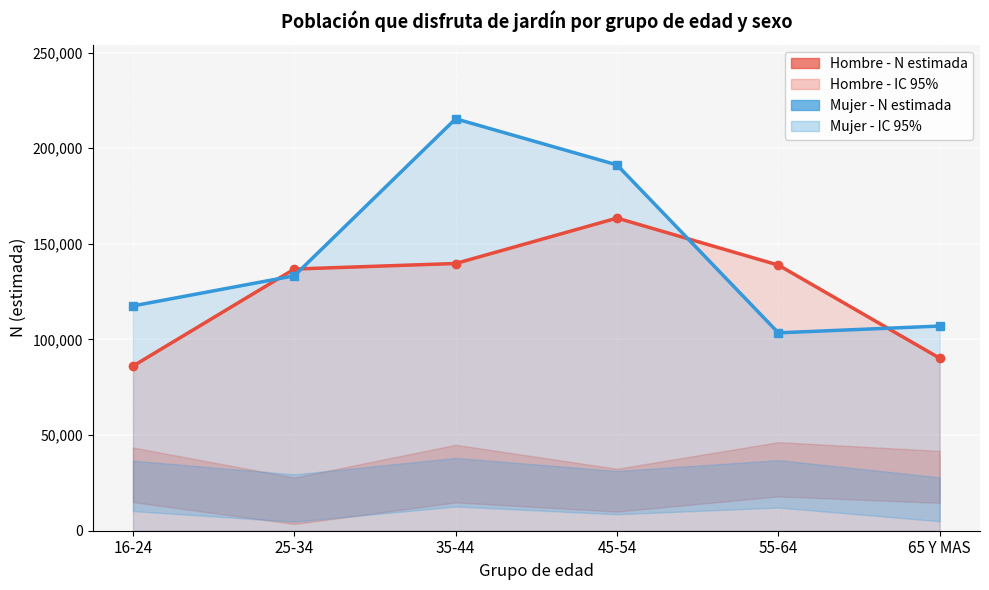

True or false: Mujer - N estimada and Hombre - N estimada cross at least once.

True